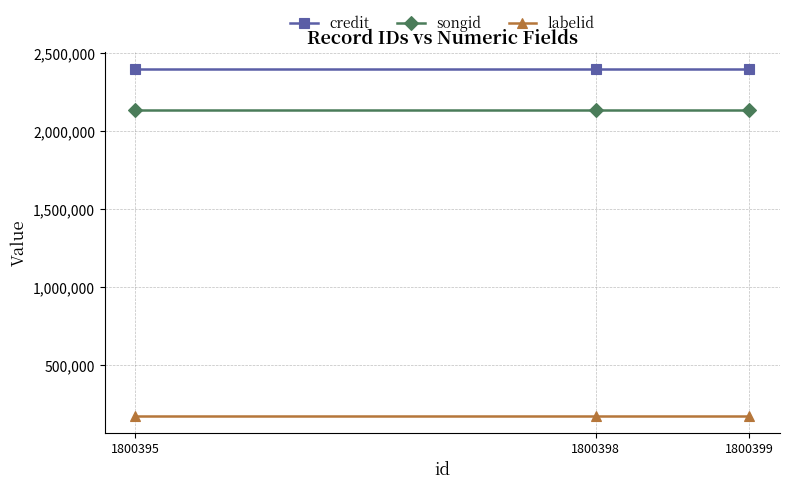

Read the songid value at 1800399.

2137724